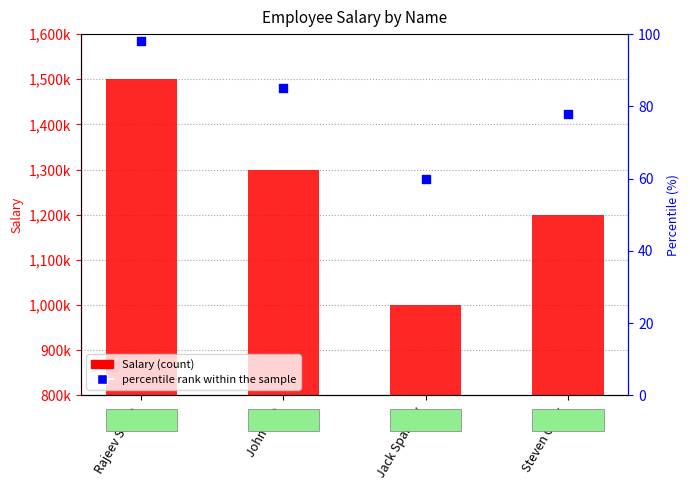

Which series has the widest spread of Y values?

Salary